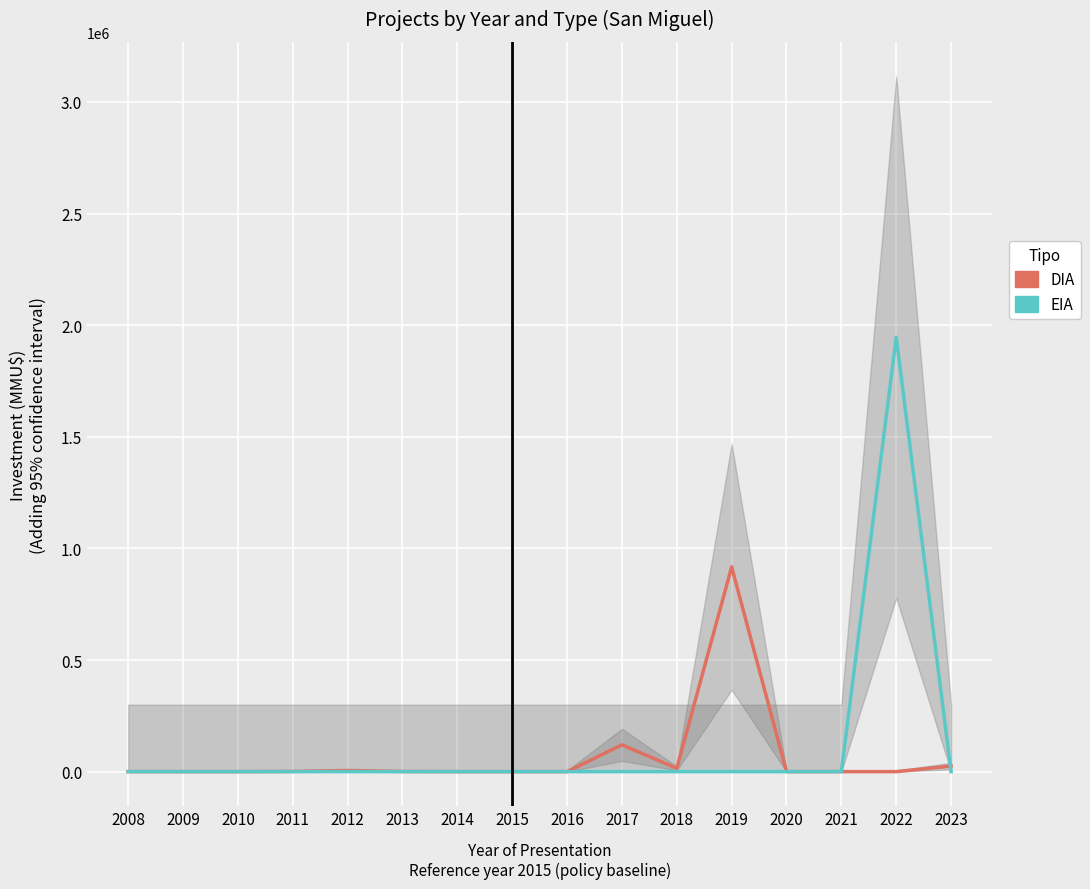

Is the value of DIA at 2008 greater than the value of EIA at 2022?

No